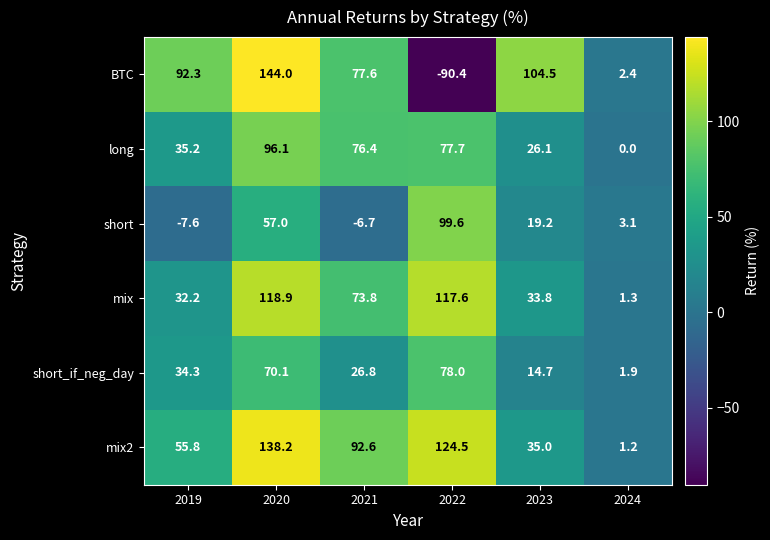

True or false: BTC has a value of 4.0 at 2024.

False